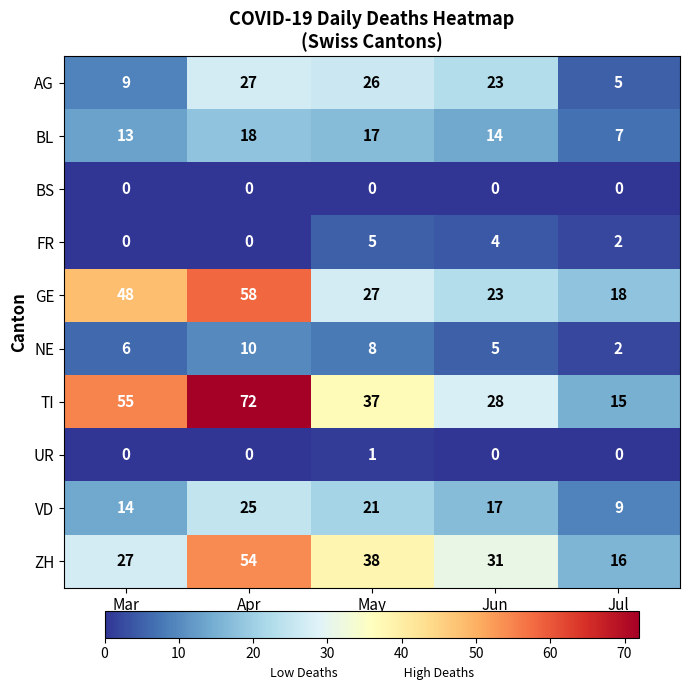

At May, list the series in order from largest to smallest.

ZH, TI, GE, AG, VD, BL, NE, FR, UR, BS